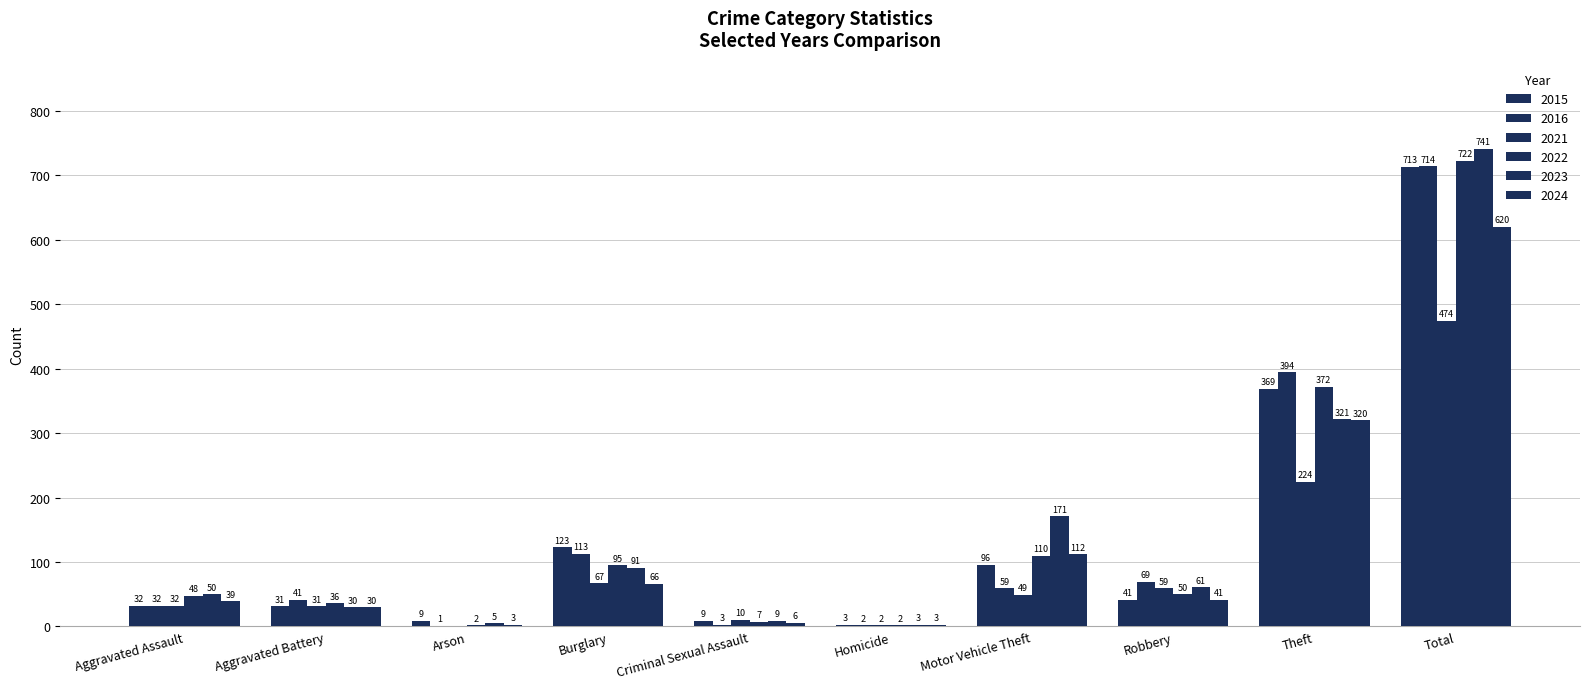

Rank the series at Motor Vehicle Theft from highest to lowest value.

2023, 2024, 2022, 2015, 2016, 2021